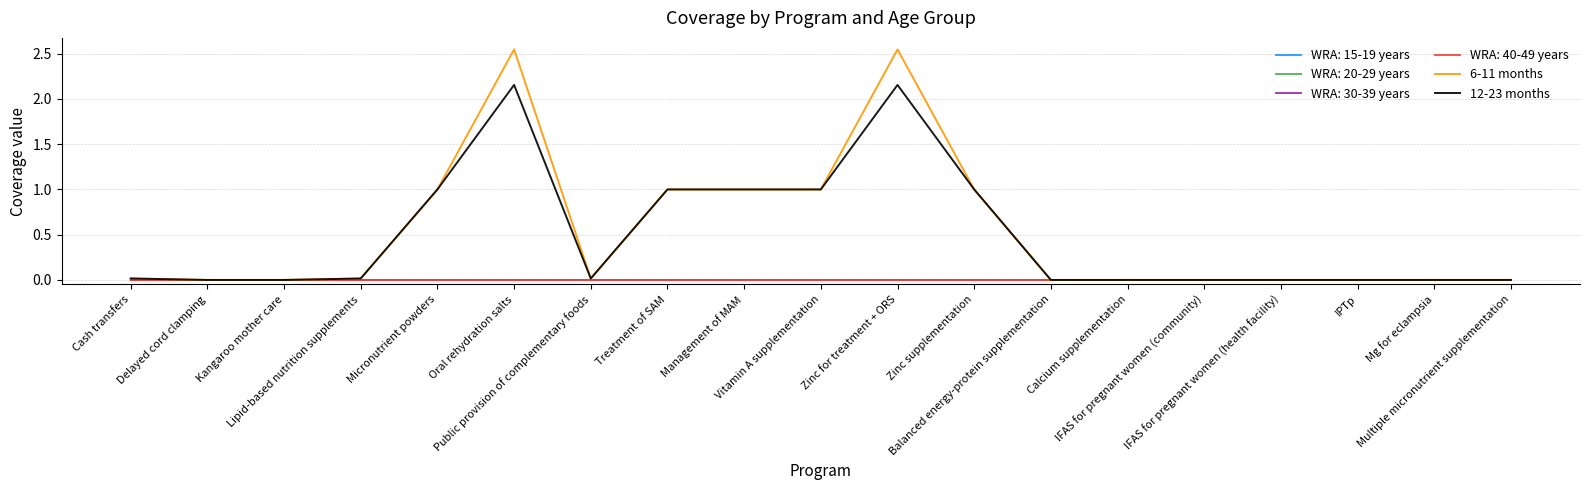

Reading right to left, what are all the values shown in this chart?

6-11 months: Multiple micronutrient supplementation=0.0	Mg for eclampsia=0.0	IPTp=0.0	IFAS for pregnant women (health facility)=0.0	IFAS for pregnant women (community)=0.0	Calcium supplementation=0.0	Balanced energy-protein supplementation=0.0	Zinc supplementation=1.0	Zinc for treatment + ORS=2.5	Vitamin A supplementation=1.0	Management of MAM=1.0	Treatment of SAM=1.0	Public provision of complementary foods=0.0	Oral rehydration salts=2.5	Micronutrient powders=1.0	Lipid-based nutrition supplements=0.0	Kangaroo mother care=0.0	Delayed cord clamping=0.0	Cash transfers=0.0
12-23 months: Multiple micronutrient supplementation=0.0	Mg for eclampsia=0.0	IPTp=0.0	IFAS for pregnant women (health facility)=0.0	IFAS for pregnant women (community)=0.0	Calcium supplementation=0.0	Balanced energy-protein supplementation=0.0	Zinc supplementation=1.0	Zinc for treatment + ORS=2.2	Vitamin A supplementation=1.0	Management of MAM=1.0	Treatment of SAM=1.0	Public provision of complementary foods=0.0	Oral rehydration salts=2.2	Micronutrient powders=1.0	Lipid-based nutrition supplements=0.0	Kangaroo mother care=0.0	Delayed cord clamping=0.0	Cash transfers=0.0